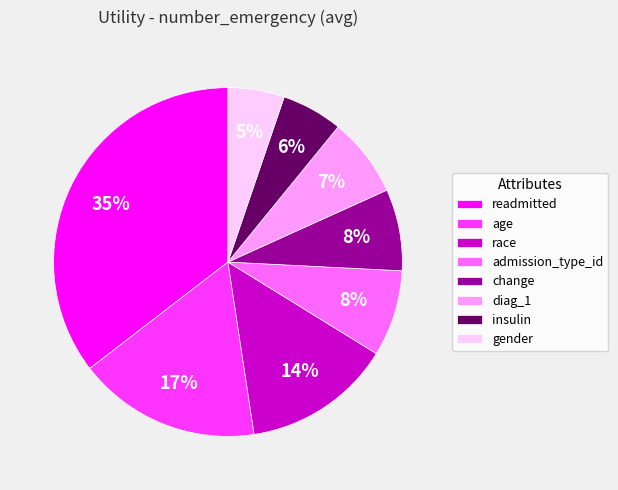

To the nearest percent, what is the difference between the largest and smallest slice percentages?

30%